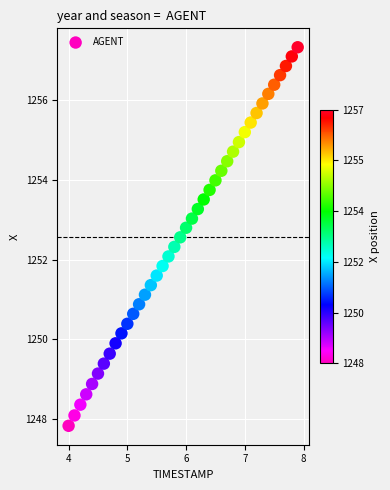

What is the range of X values (max minus min)?

3.9